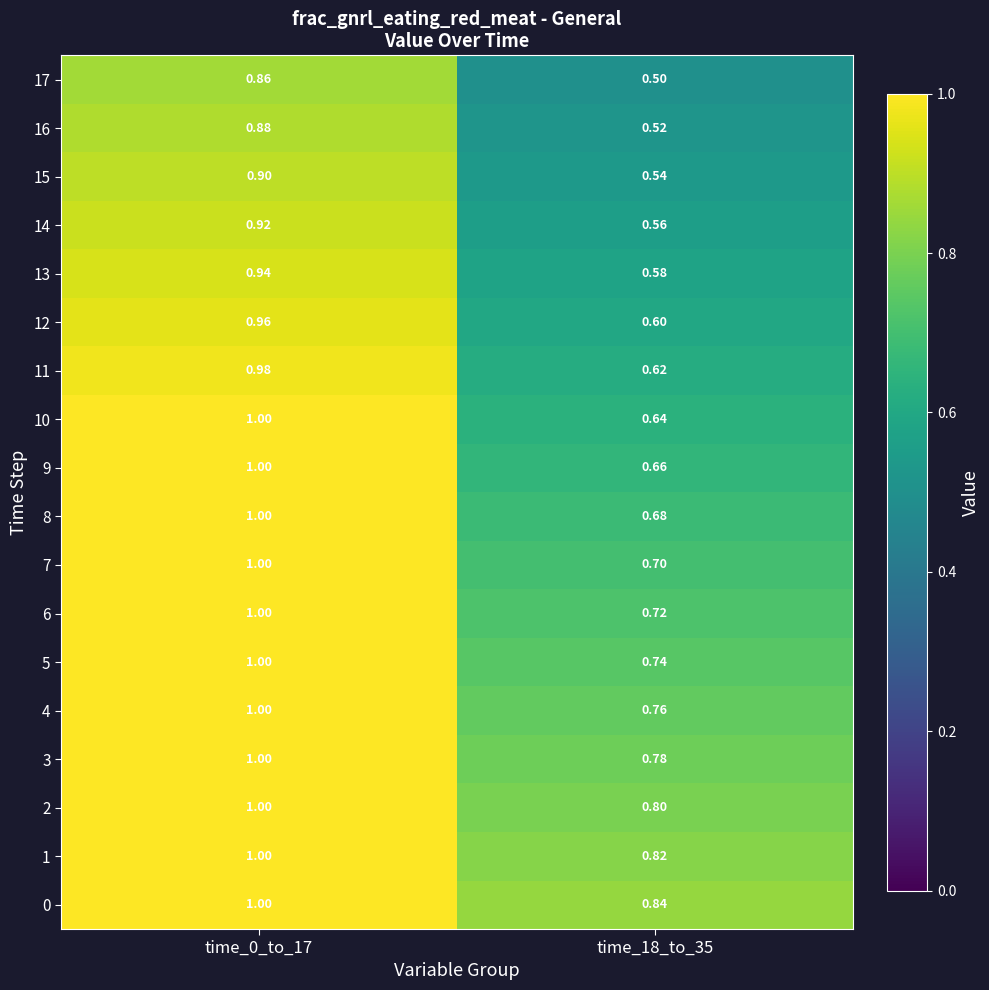

What is the difference between the highest and lowest values at time_0_to_17?

0.1